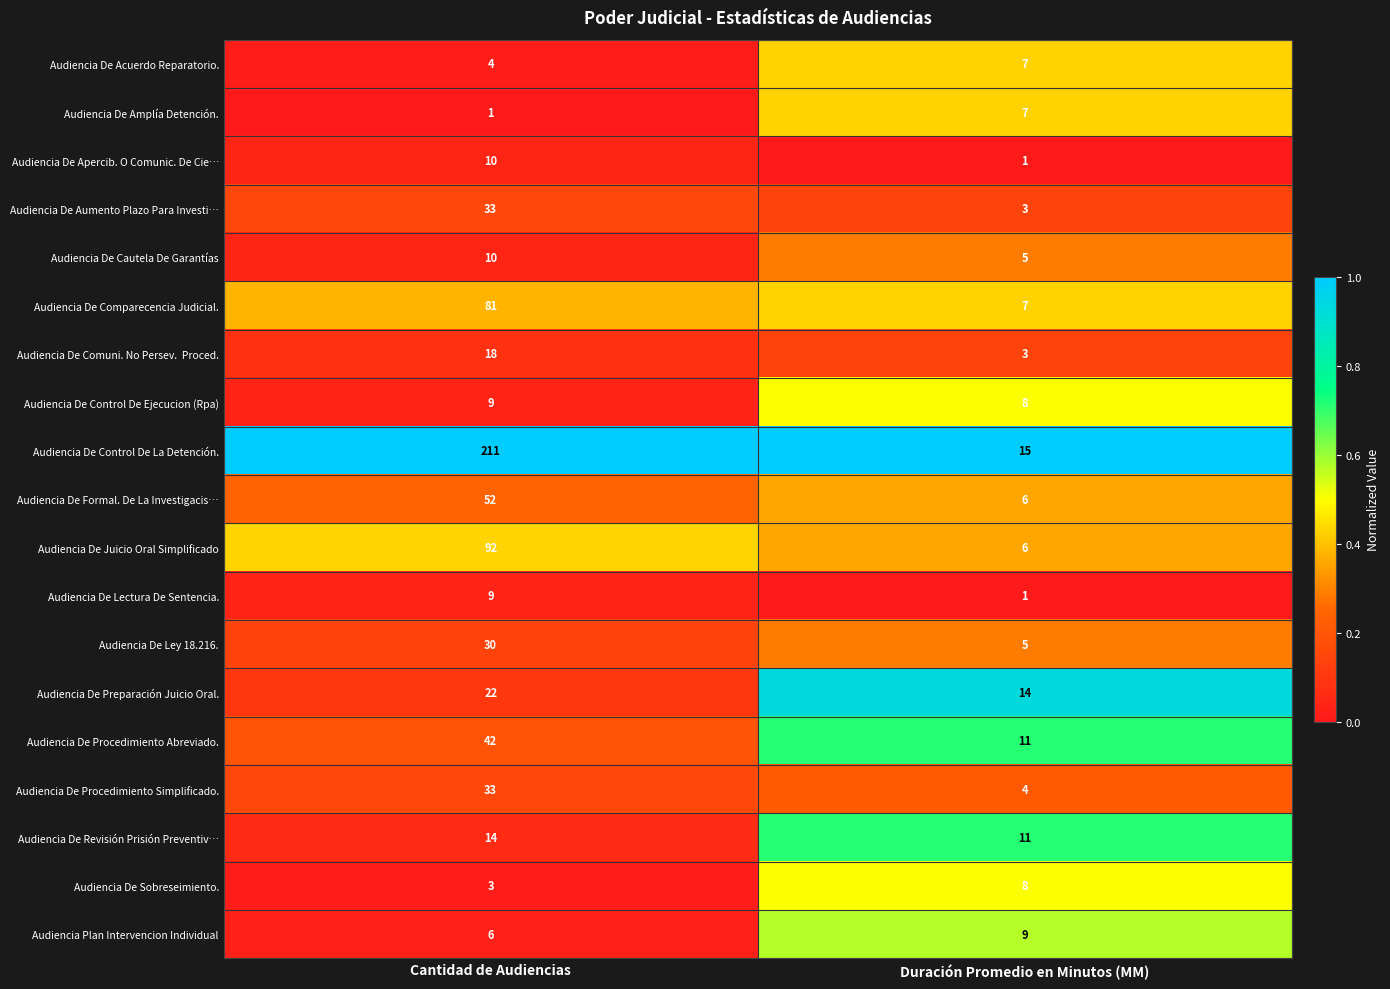

Is it true that Audiencia De Aumento Plazo Para Investi… equals 33 at Cantidad de Audiencias?

True